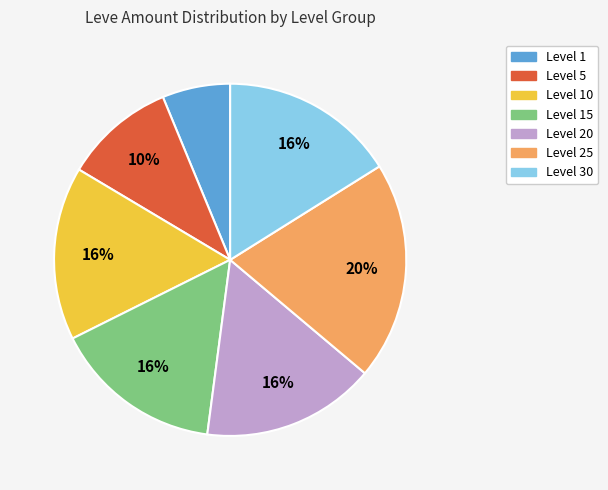

Count the number of slices in the pie.

7